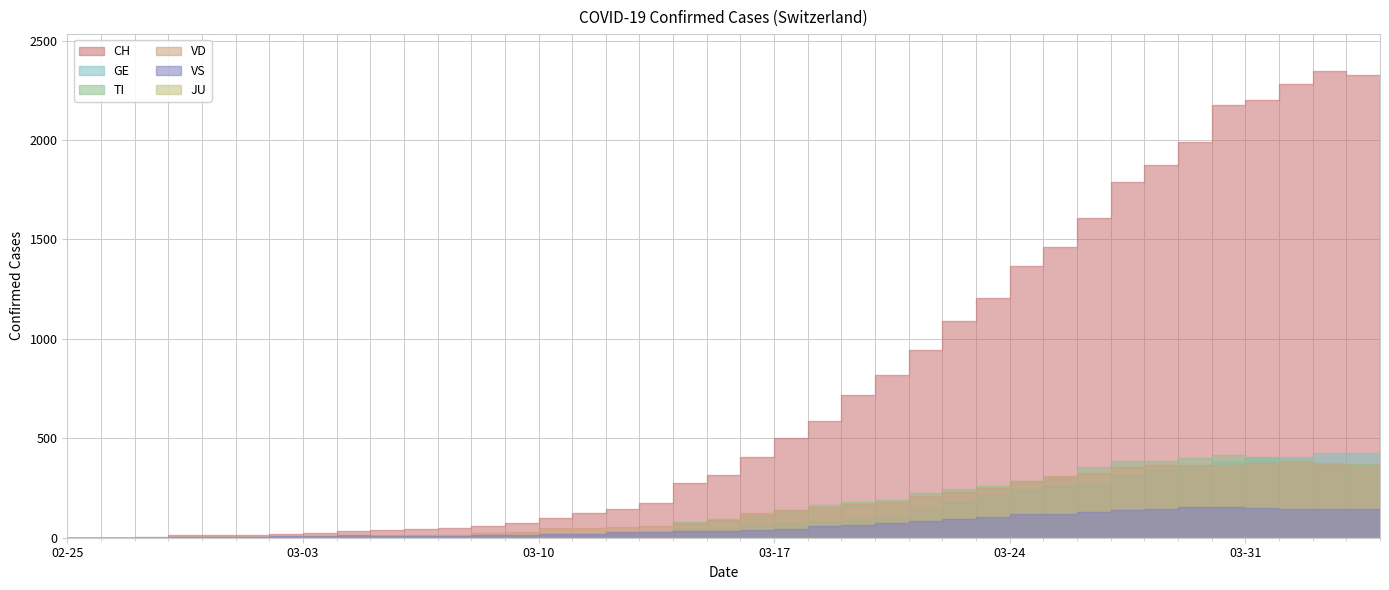

How many positive values does the TI series have?

22